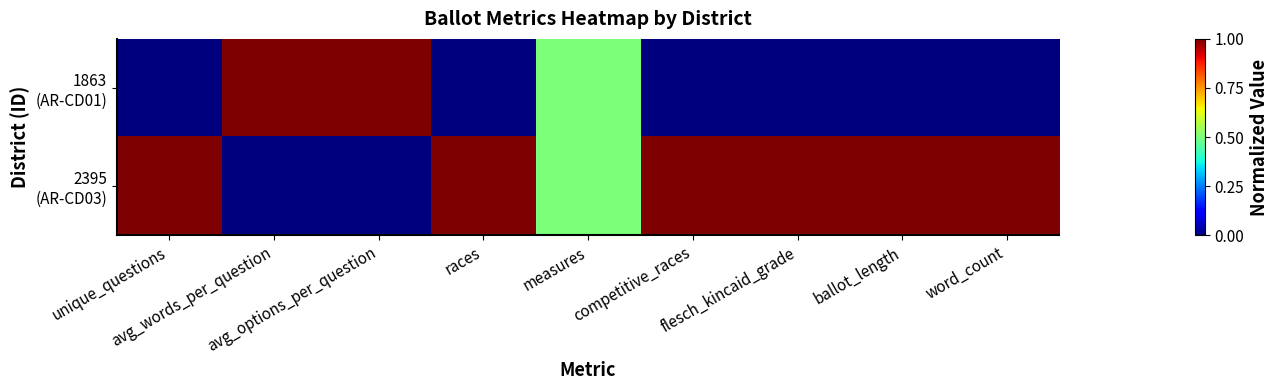

What is the spread (max minus min) of values at races?

1.0